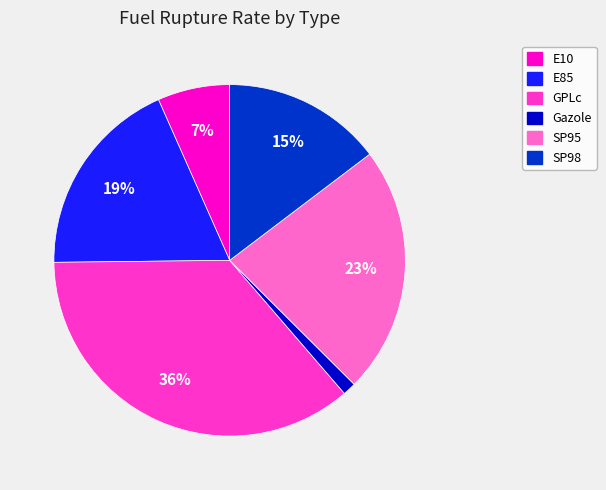

How many segments does this pie chart have?

6